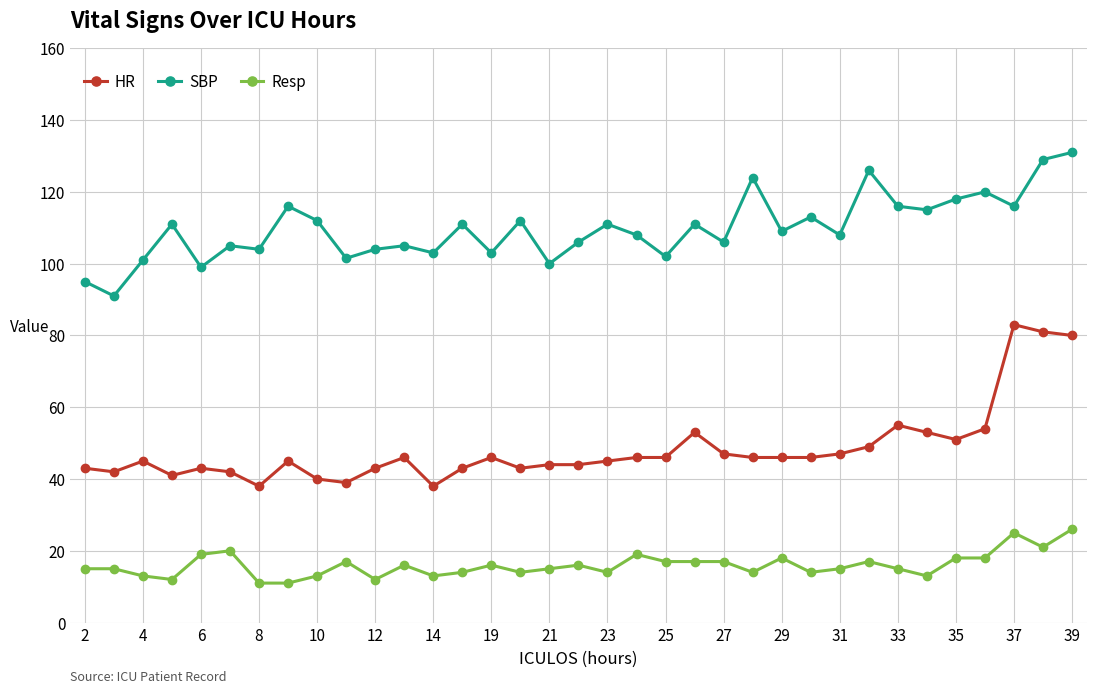

True or false: HR and SBP intersect in this chart.

False